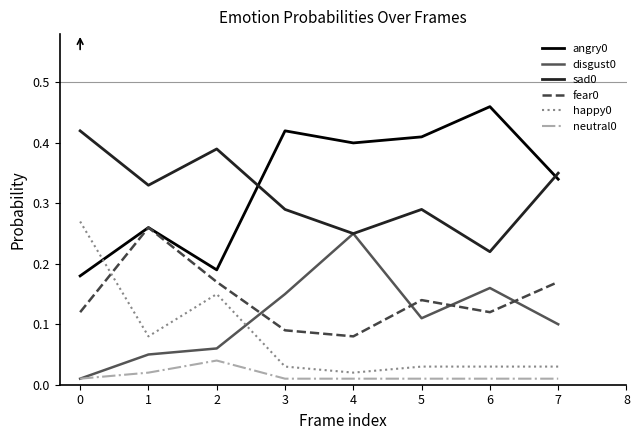

How many interior local peaks does the sad0 series have?

2